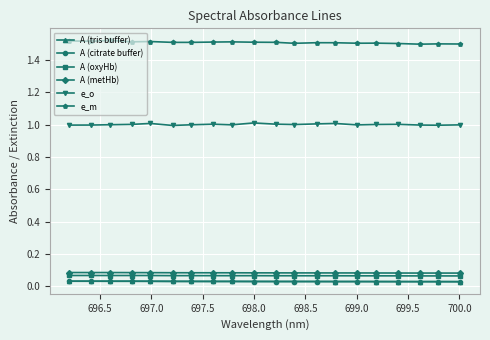

How many lines are shown in the chart?

6